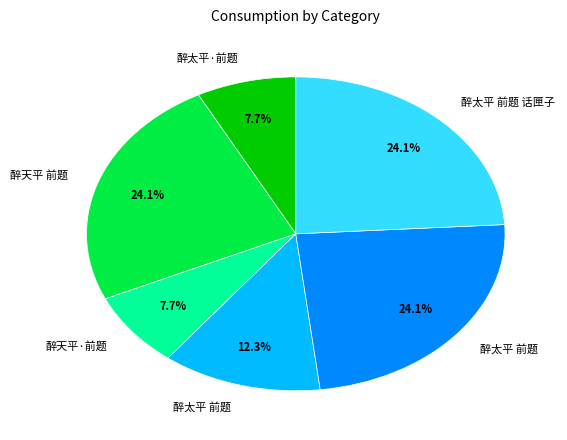

Is there a majority slice in this chart?

No